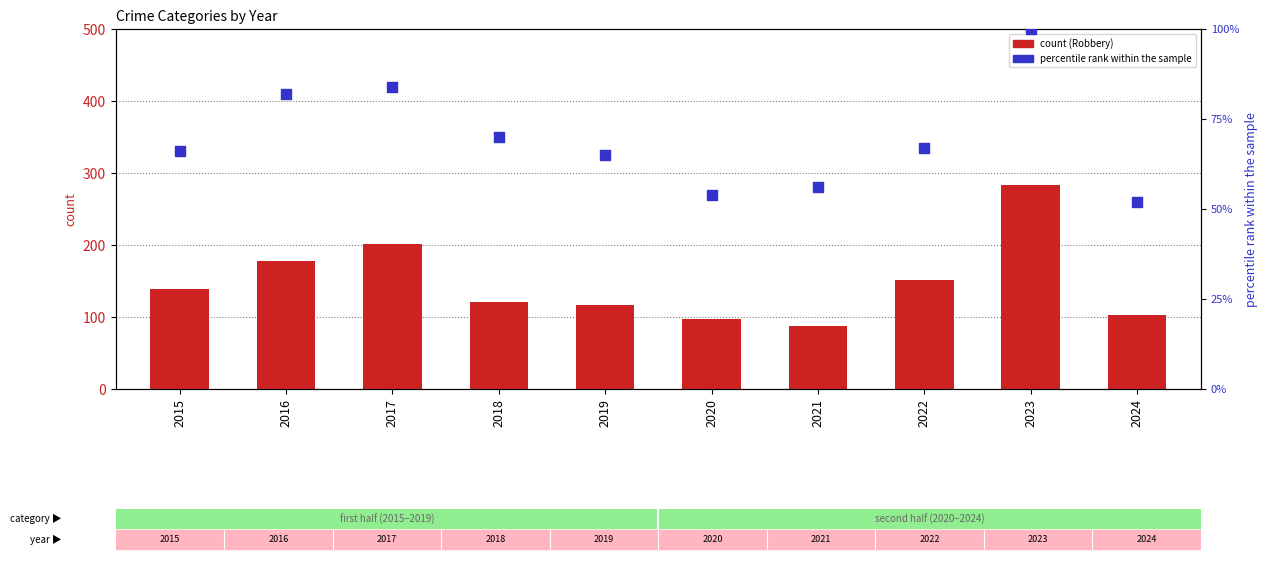

At how many categories does at least one series exceed 86?

10